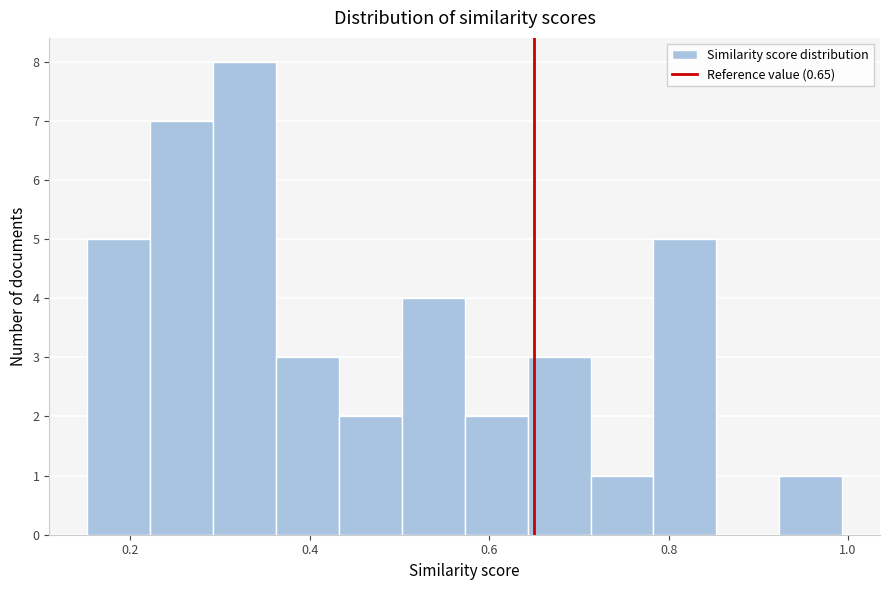

Around what value on the x-axis is the tallest bar? Give the approximate position of its centre, as read against the axis.

0.32